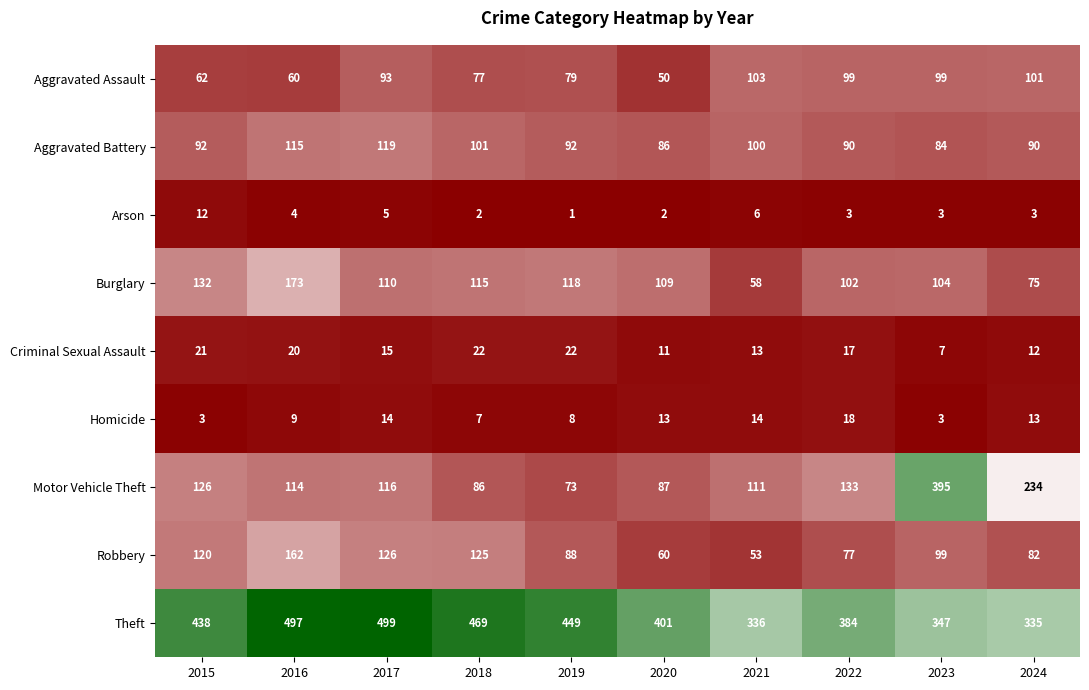

The value of Criminal Sexual Assault at 2019 is 35. True or false?

False